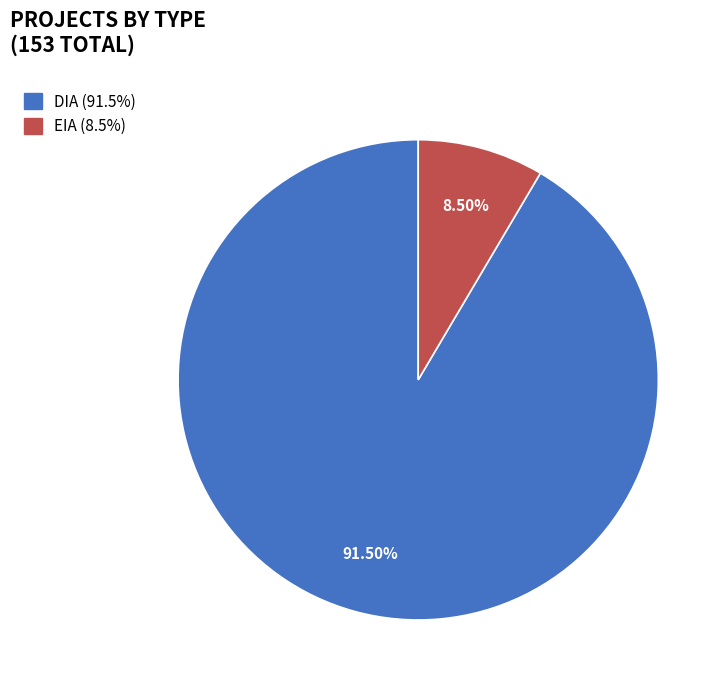

How many slices are in this pie chart?

2